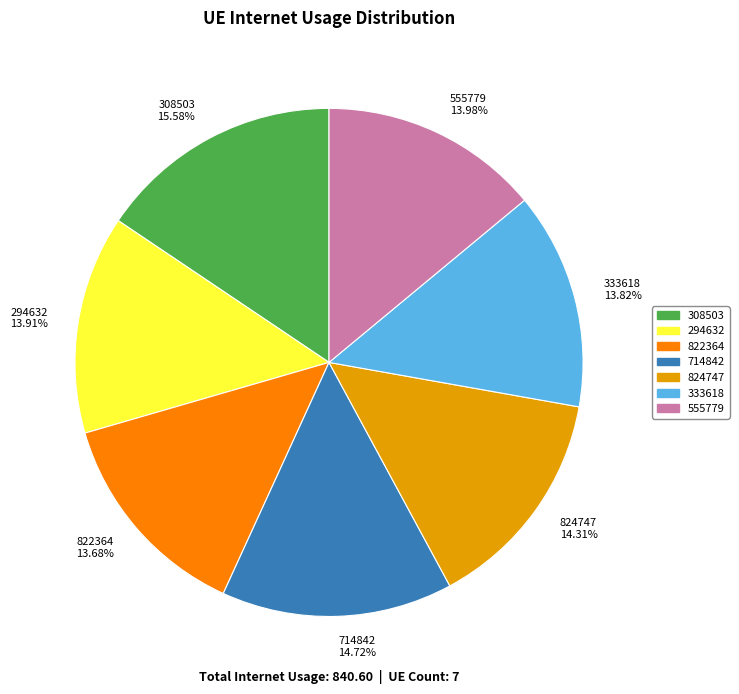

Is it true that 308503 is 16% of the pie?

True